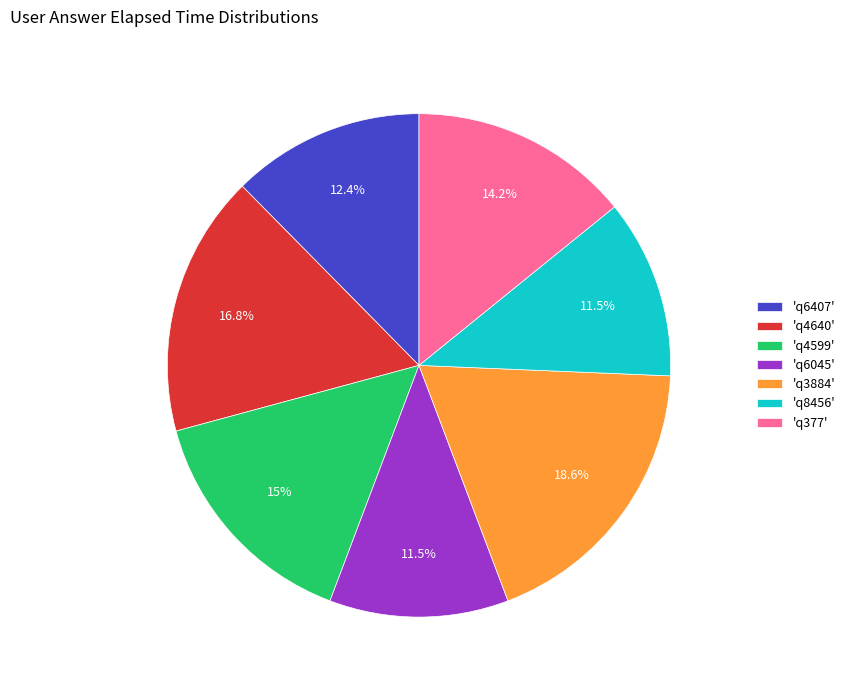

How many slices are in this pie chart?

7